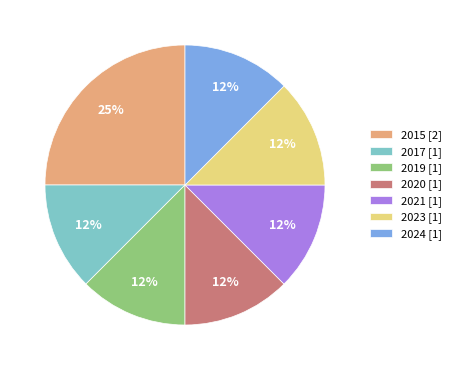

Approximately how many times larger is the value at 2020 [1] compared to 2015 [2]?

0.5